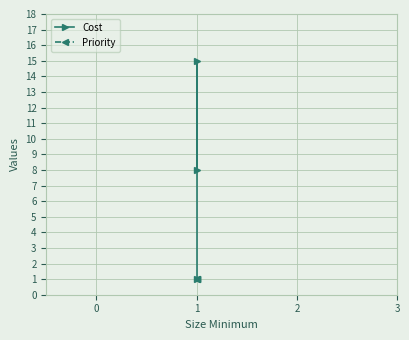

What is the minimum value for Priority?

1